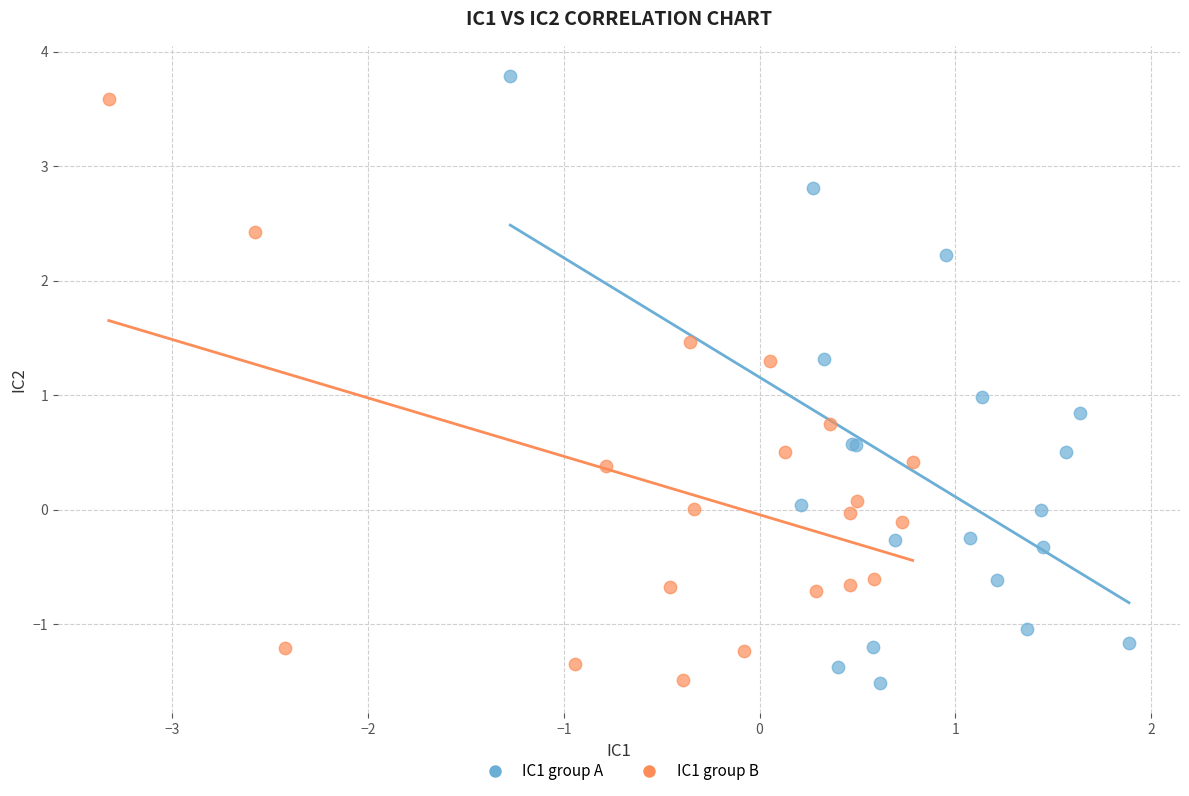

Which series has the widest spread of Y values?

IC1 group A